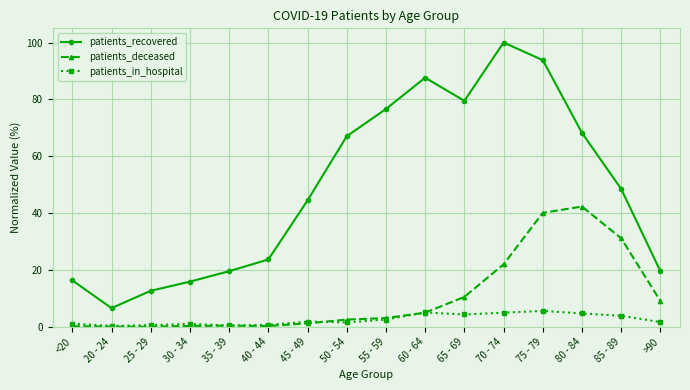

True or false: patients_in_hospital and patients_deceased cross at least once.

True